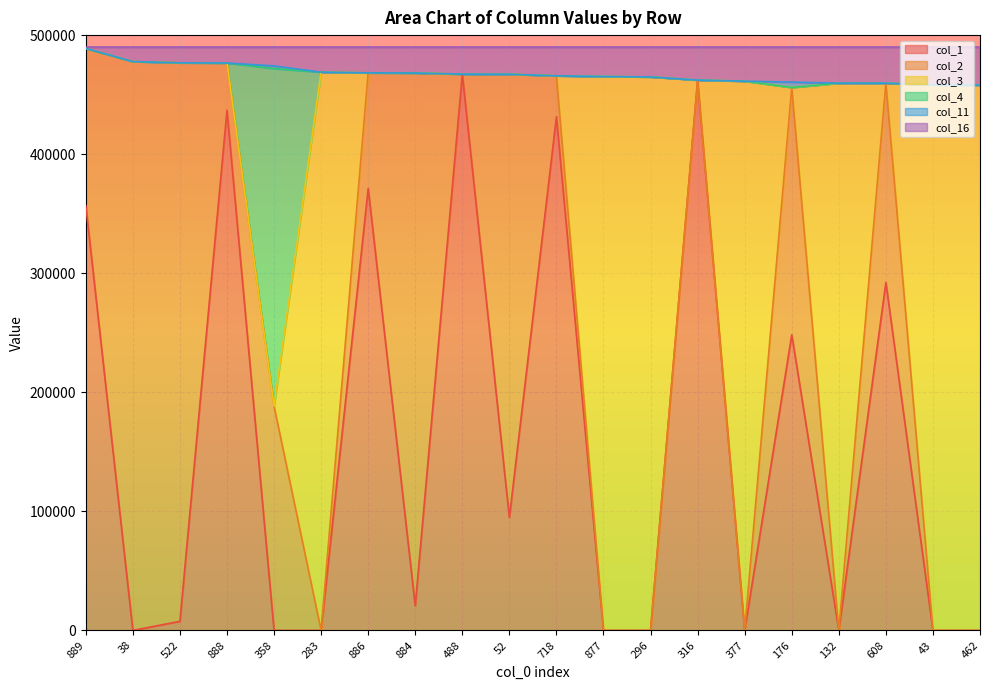

List the labels in order of col_4 value, largest first.

889, 38, 522, 888, 283, 886, 884, 488, 52, 718, 877, 296, 316, 377, 132, 608, 43, 462, 176, 358